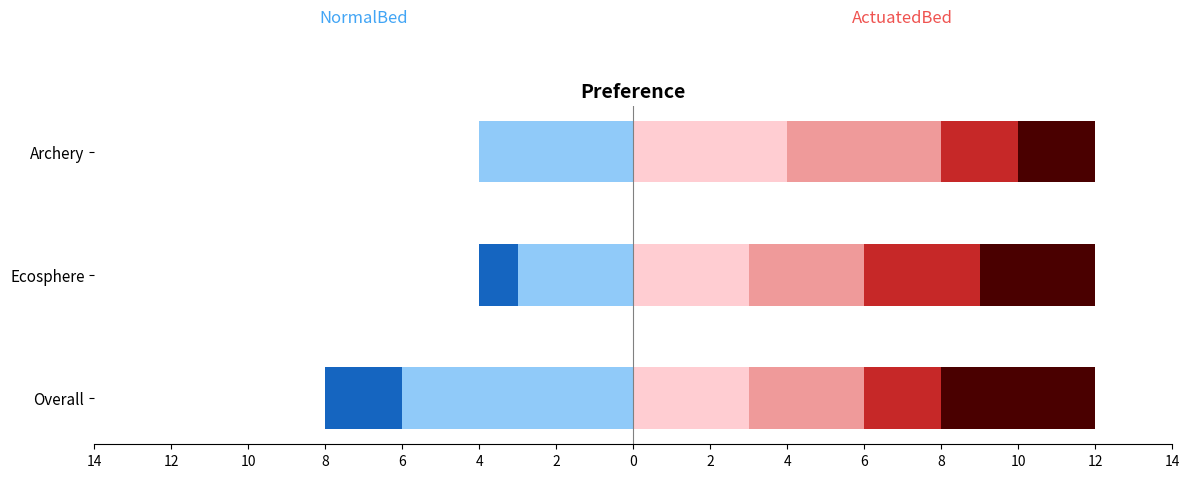

What is the average value of the ActuatedBed-2 series?

3